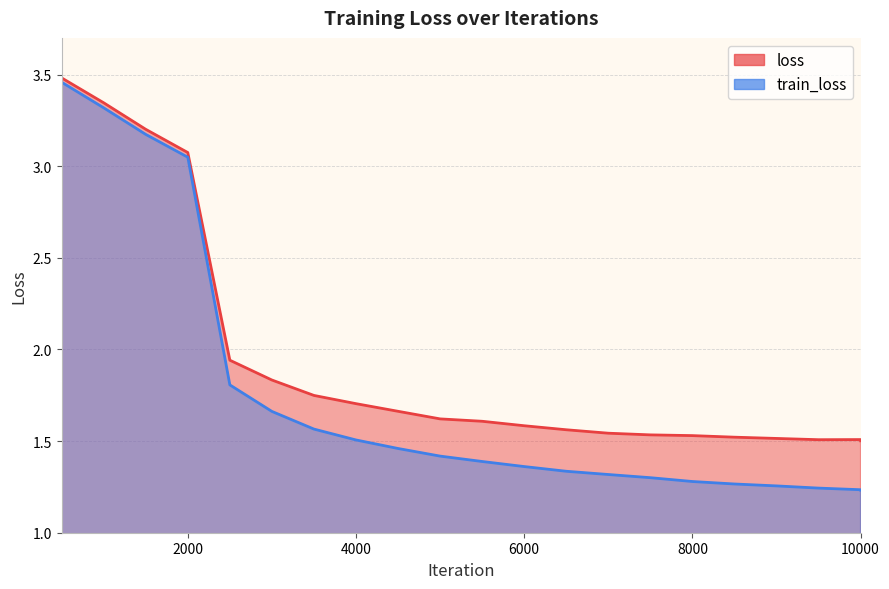

Is the value of loss at 9500 greater than the value of train_loss at 5500?

Yes